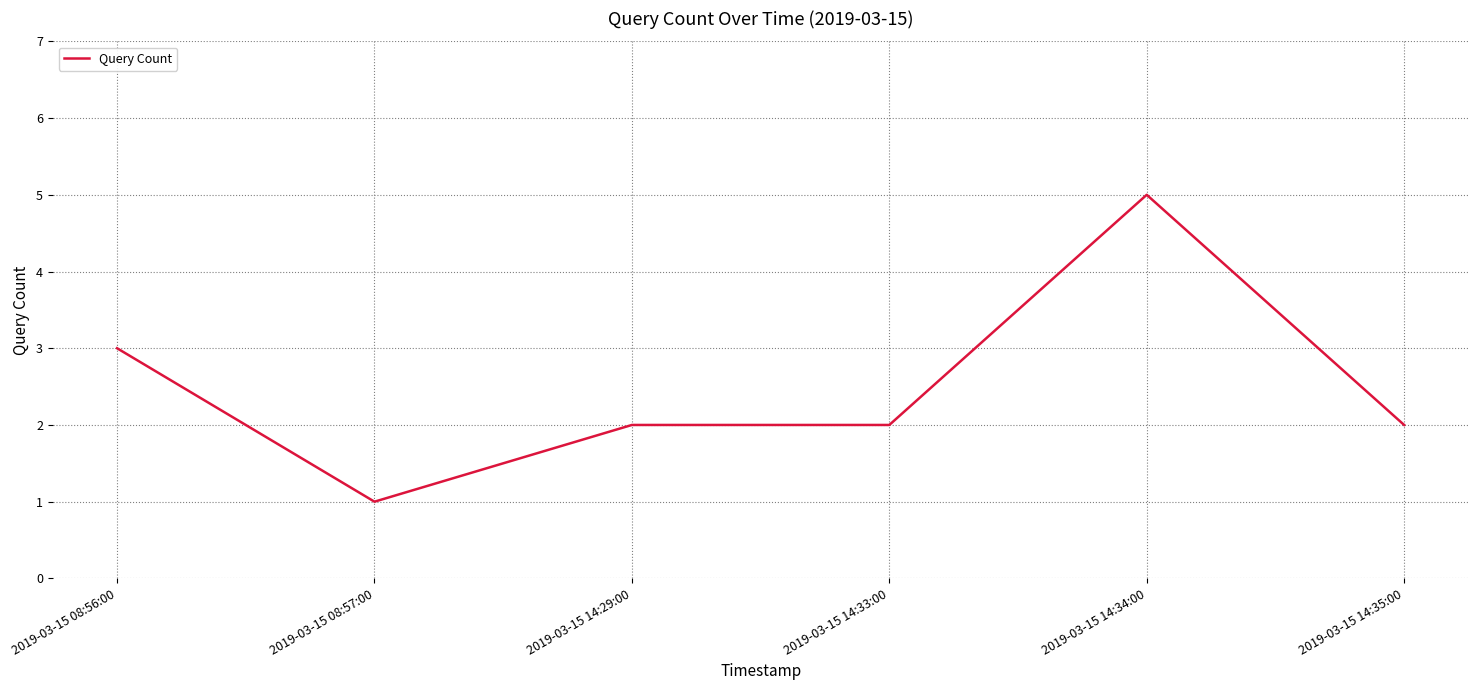

Does the chart display data point markers on the line(s)?

No